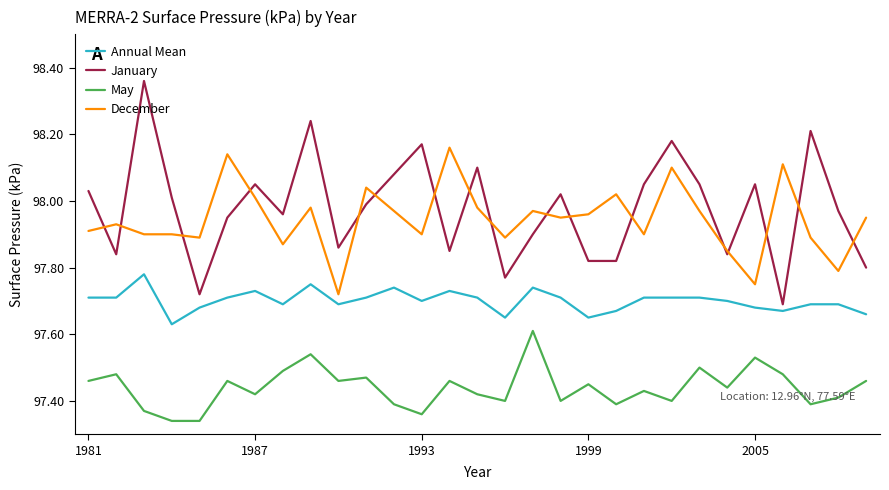

Rank the series by their maximum value, from highest to lowest.

January, December, Annual Mean, May